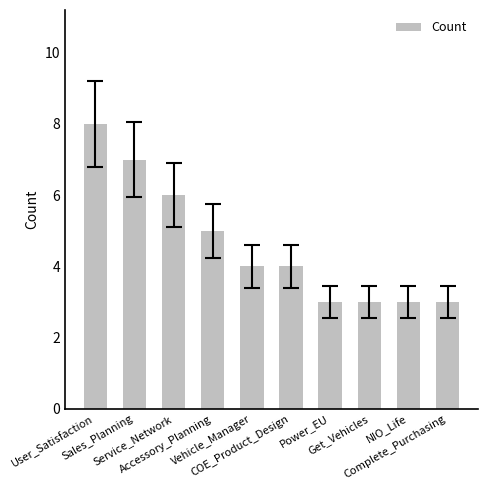

What is the sum of all values?

46